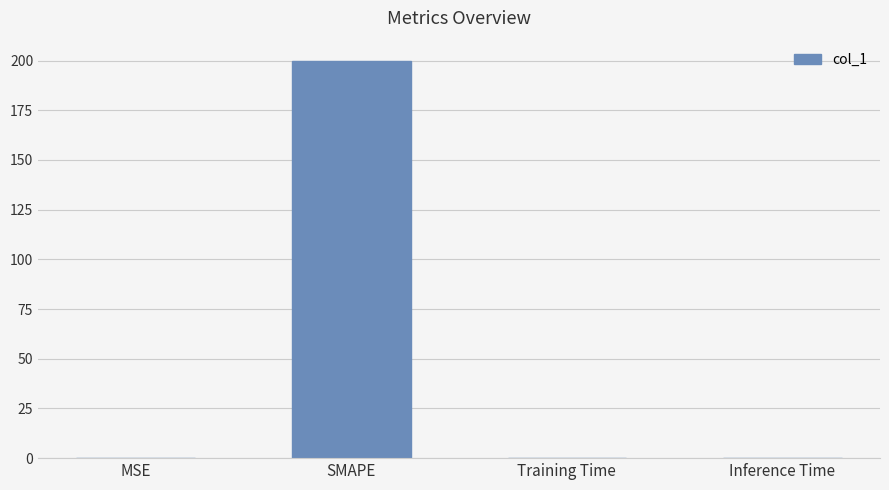

Is it true that the value at SMAPE is 56.5?

False